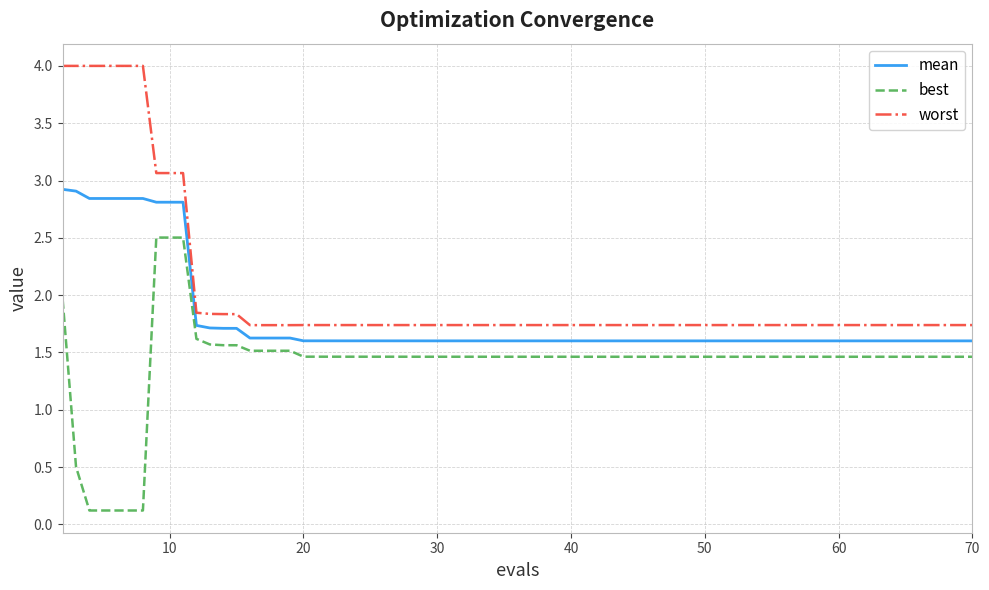

What is the minimum value shown in the chart?

0.1